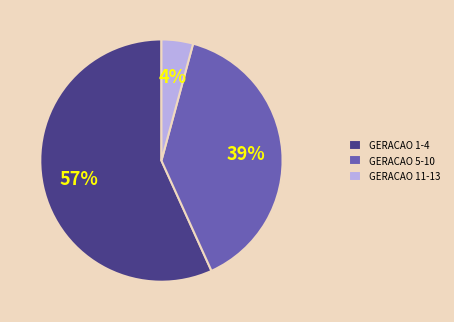

True or false: GERACAO 5-10 accounts for 51% of the total.

False